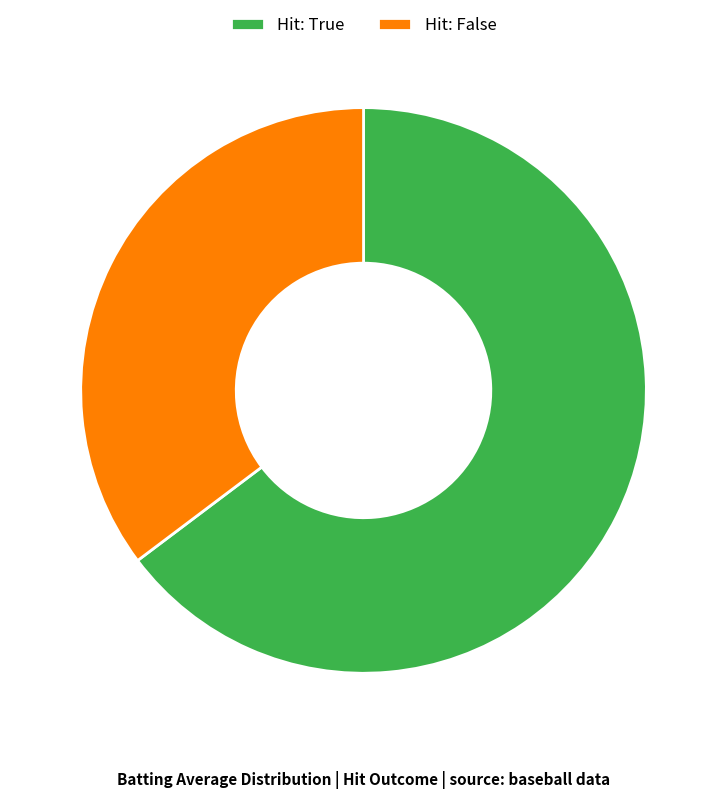

How many segments does this pie chart have?

2